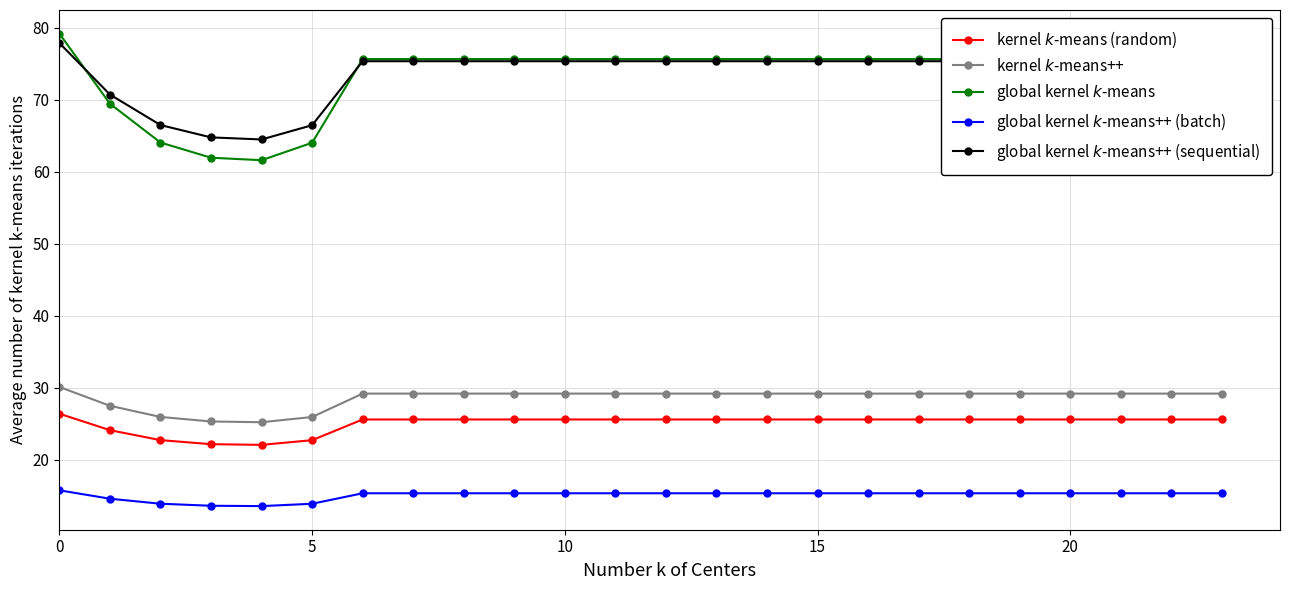

True or false: kernel $k$-means++ and global kernel $k$-means intersect in this chart.

False